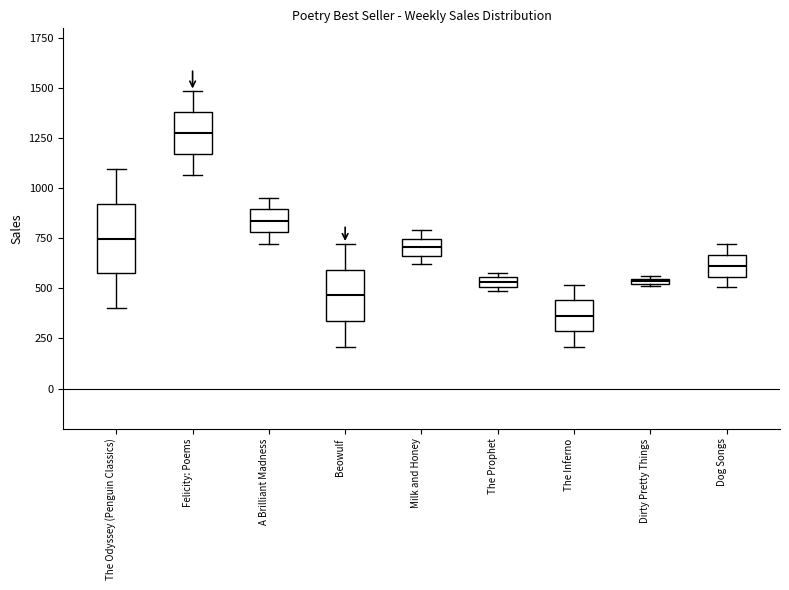

Where does the median line of the box for Dog Songs sit on the y-axis? The values are not printed on the chart, so give them approximately, as read against the axis.

600